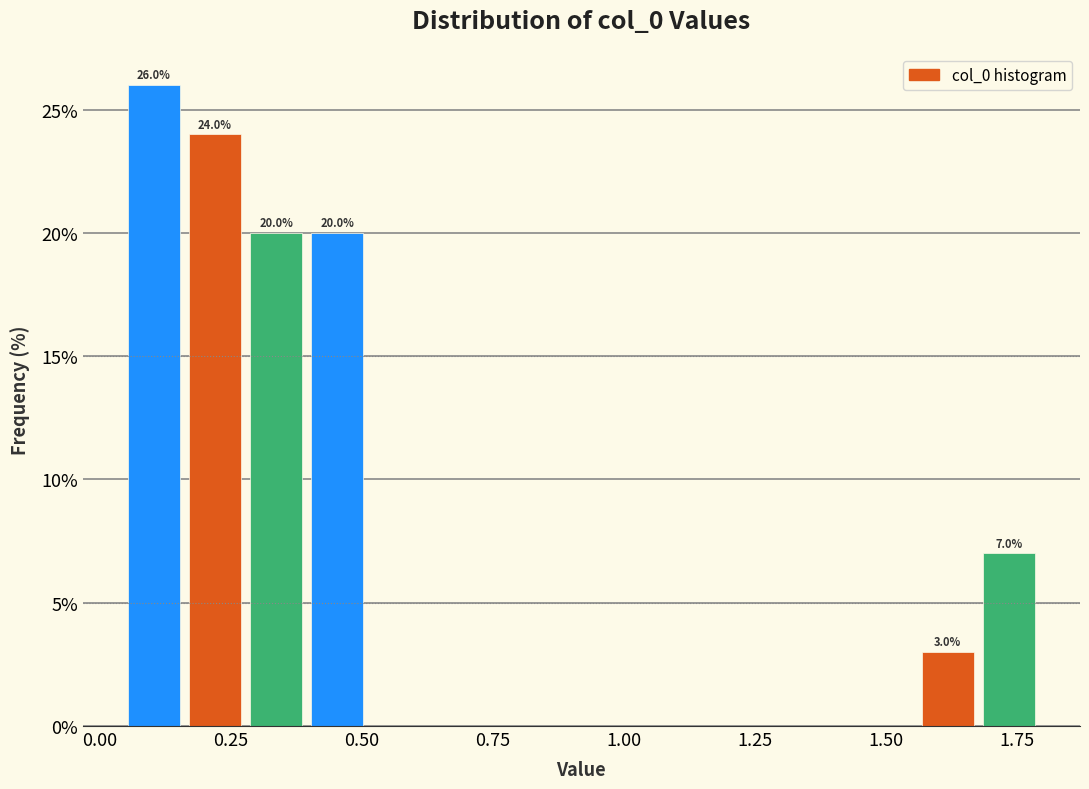

Read against the x-axis, roughly where is the centre of the tallest bar?

0.10